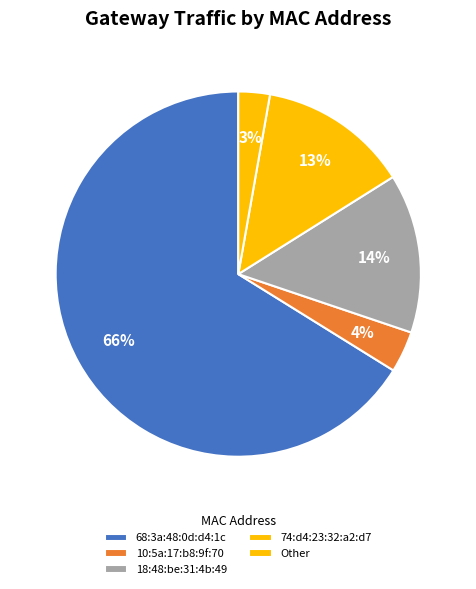

Count the number of slices in the pie.

5